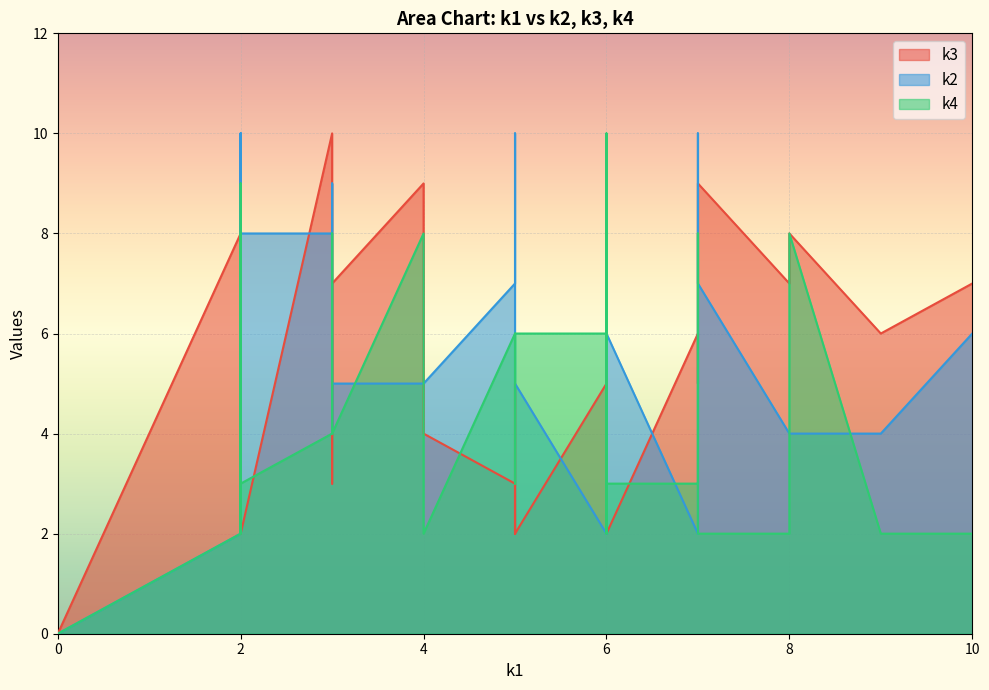

What is the maximum value shown in the chart?

10